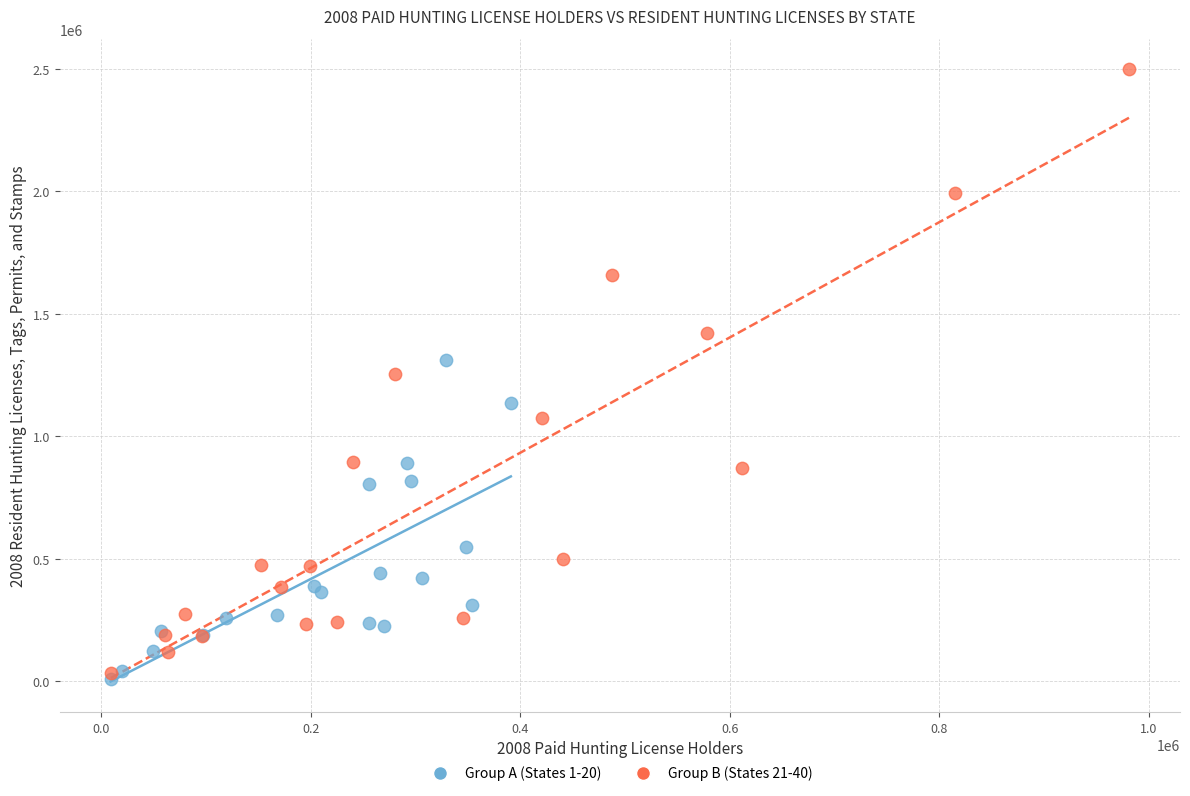

Which series has the widest spread of Y values?

Group B (States 21-40)